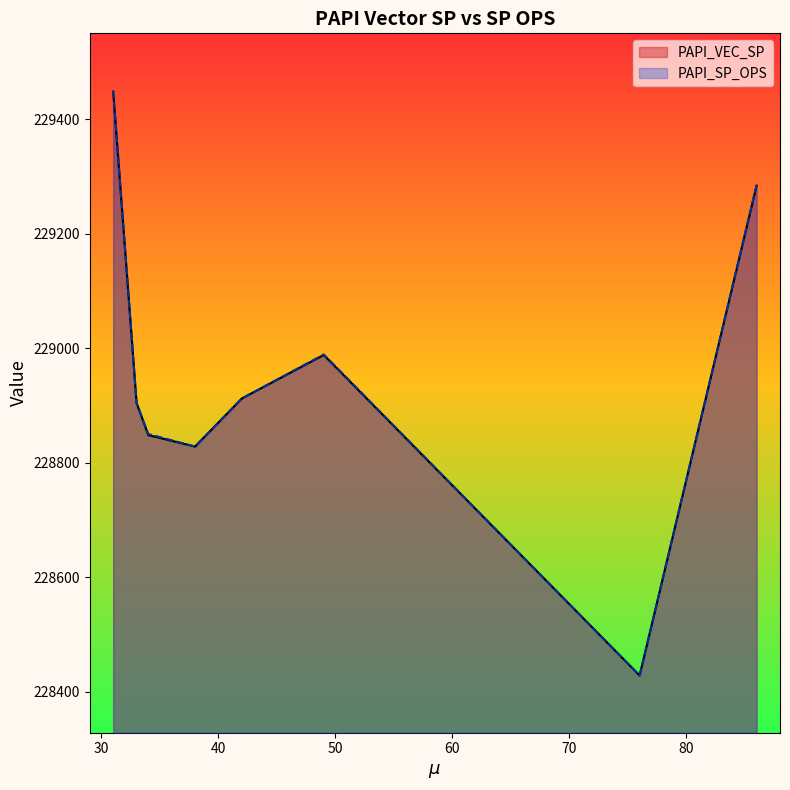

The value of PAPI_VEC_SP at 49 is 391679. True or false?

False